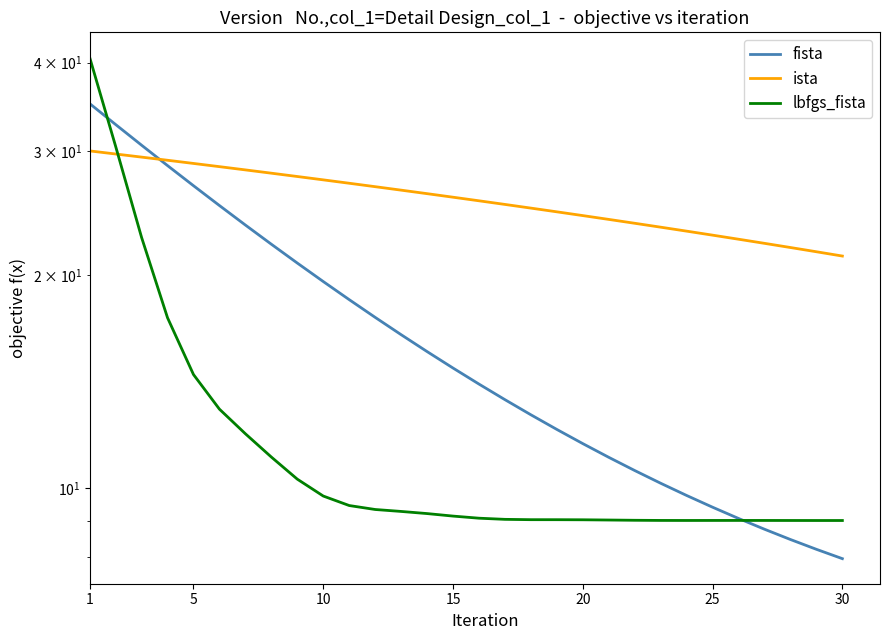

At how many categories does at least one series exceed 25?

17